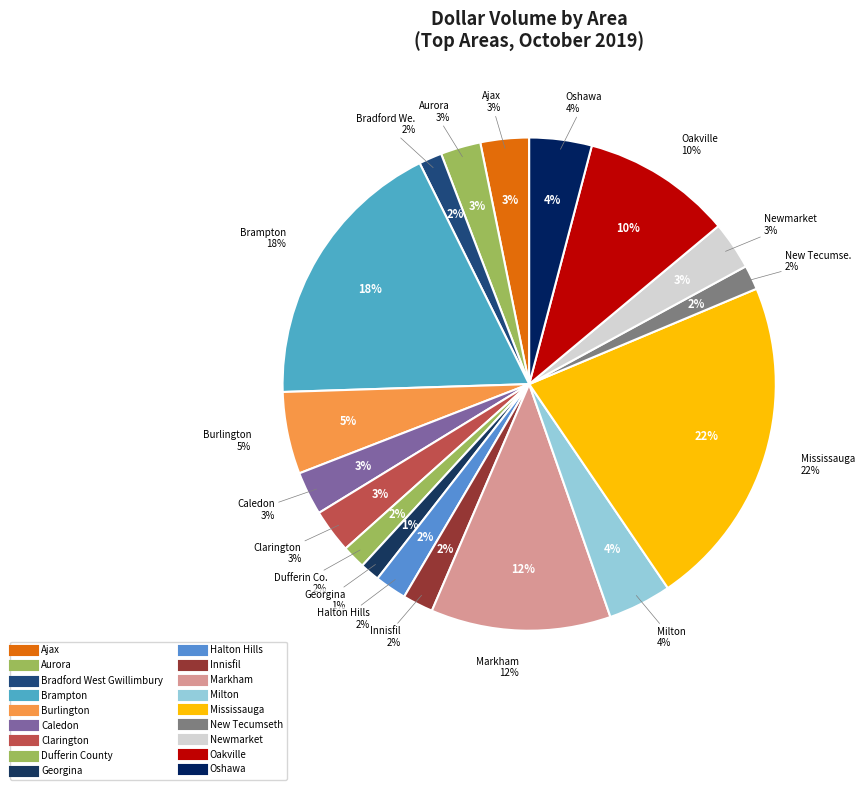

Which has a higher value, Mississauga or New Tecumseth?

Mississauga